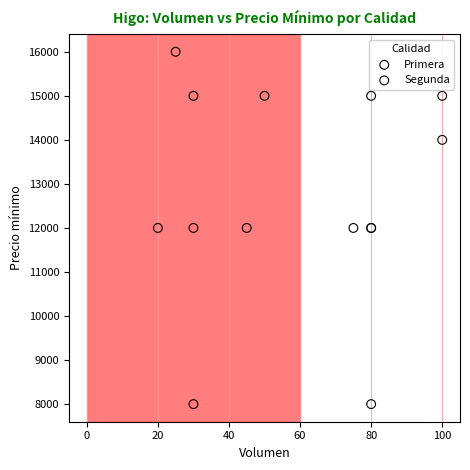

Which series reaches the minimum Y coordinate?

Segunda